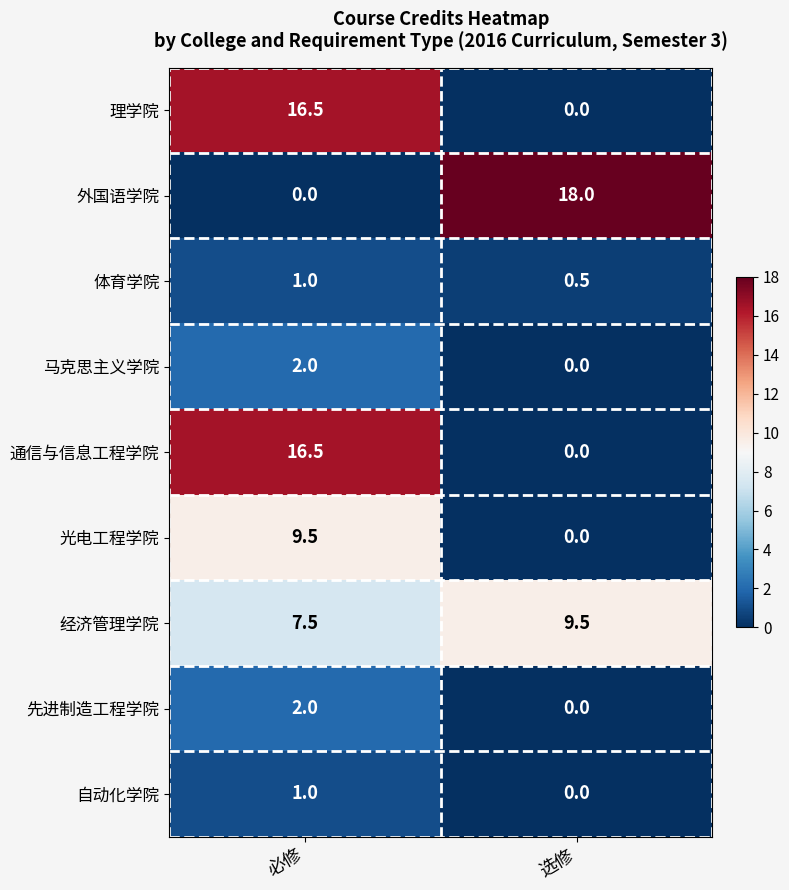

At which category is the sum across all series the highest?

必修